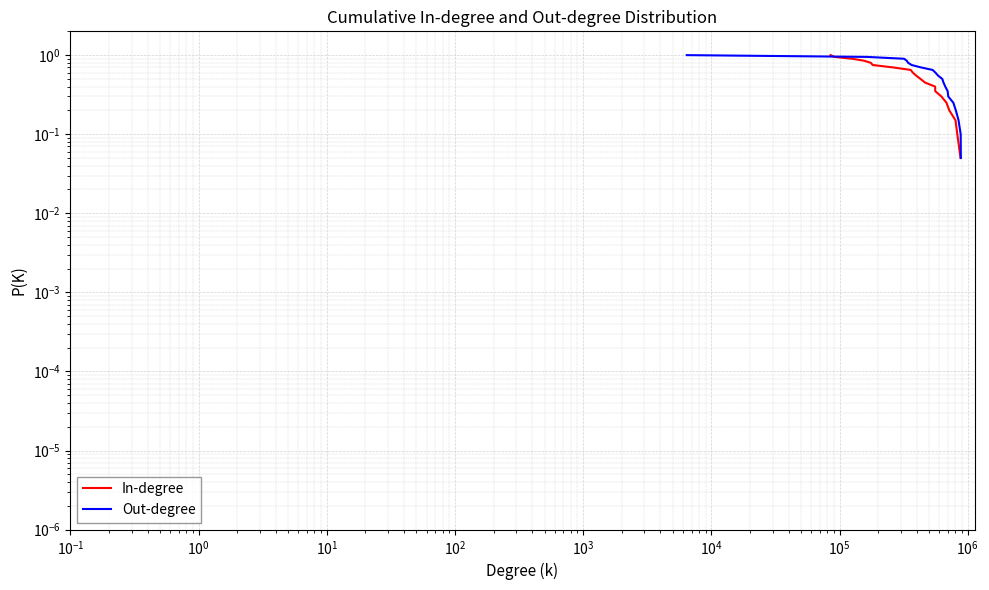

What is the label of the 18th point from the right?

$\mathdefault{10^{0}}$